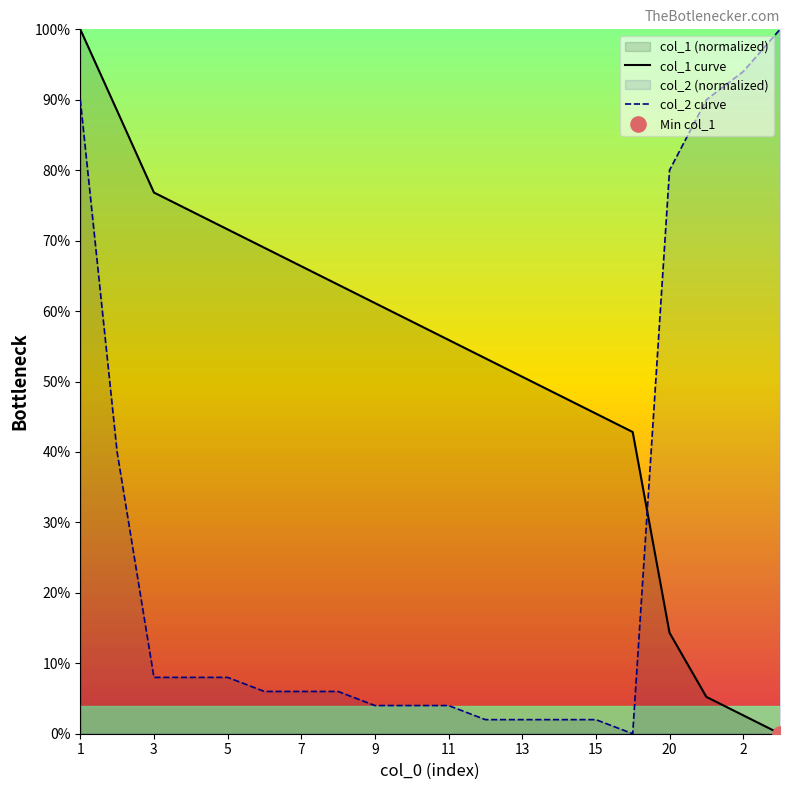

Which series has the largest total across all categories?

col_1 curve